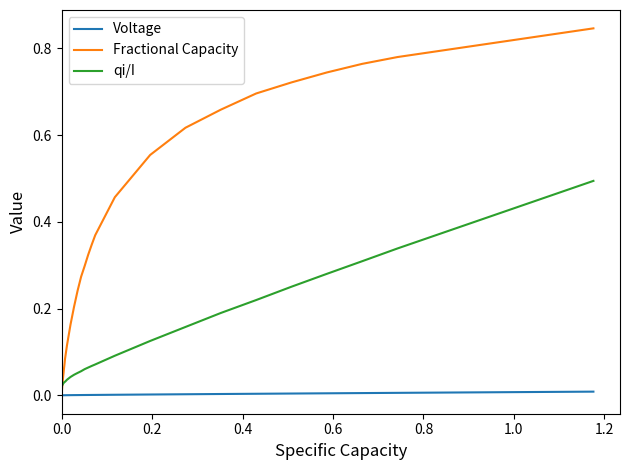

List the series in order of their peak value, highest first.

Fractional Capacity, qi/I, Voltage